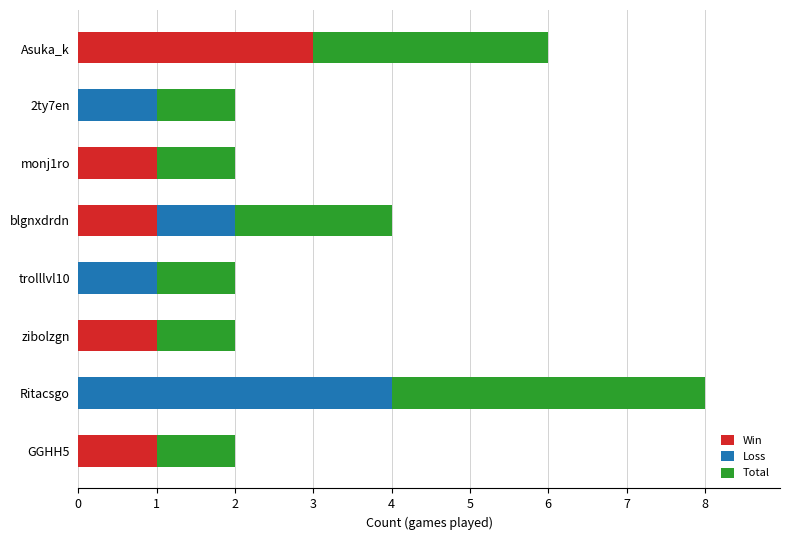

What is the total value across all series at Ritacsgo?

8